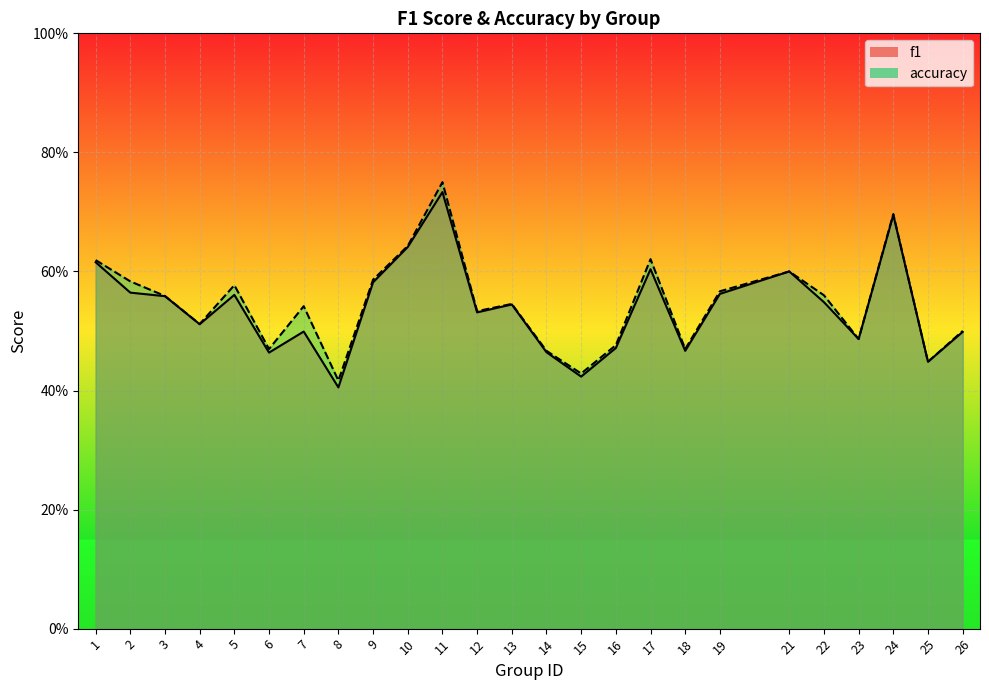

What is the value of the accuracy point at the 15th from the left?

0.4